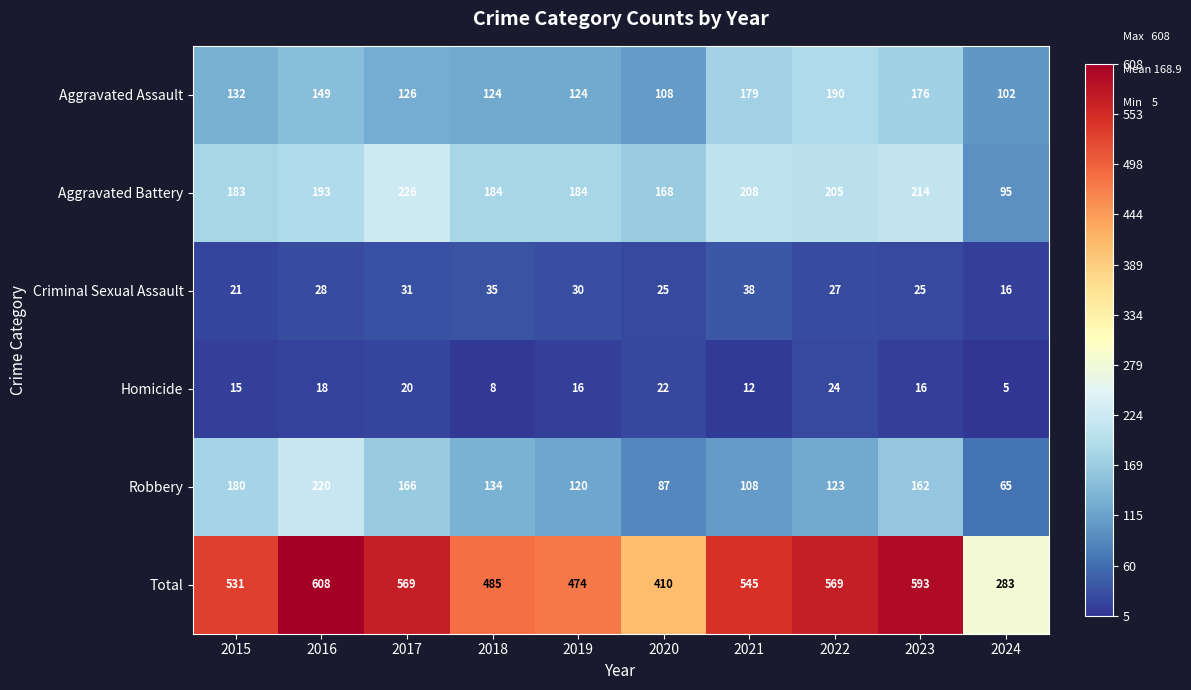

What is the spread (max minus min) of values at 2015?

516